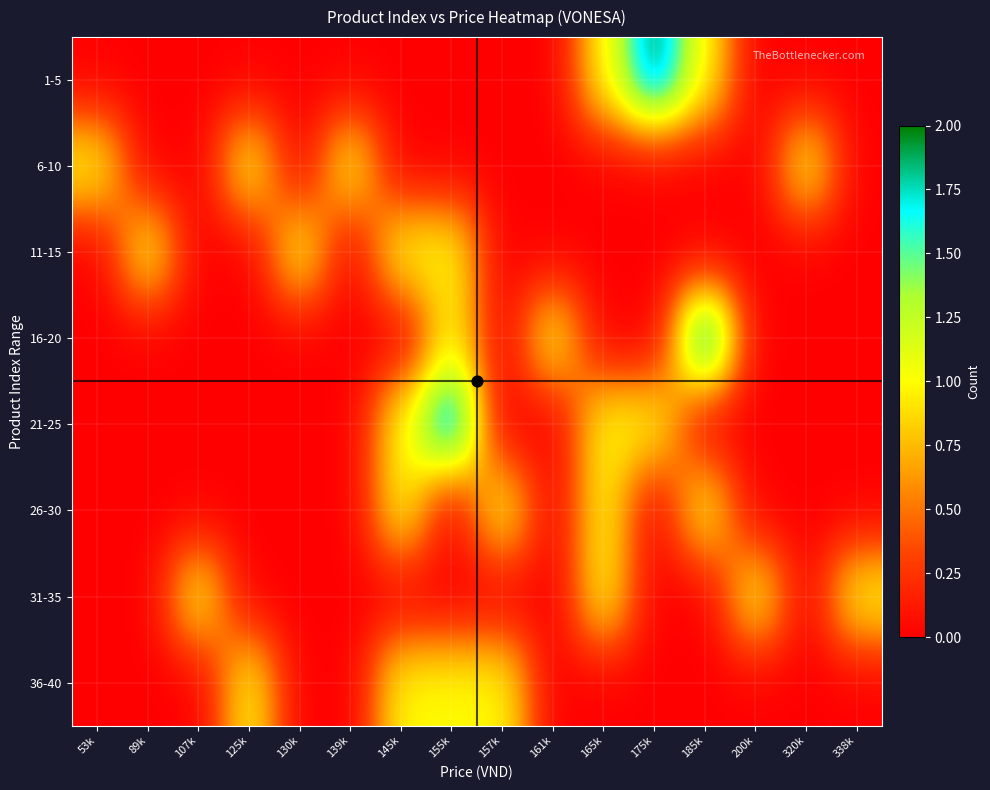

Rank the series at 107k from highest to lowest value.

31-35, 1-5, 6-10, 11-15, 16-20, 21-25, 26-30, 36-40